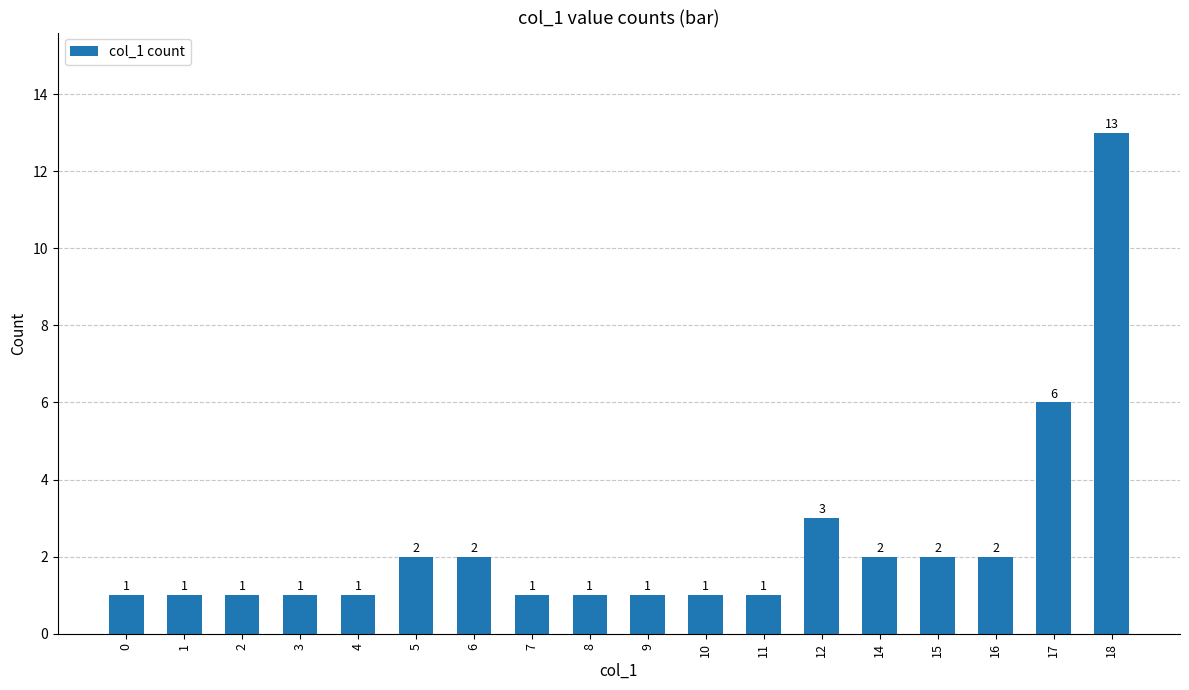

What is the average value?

2